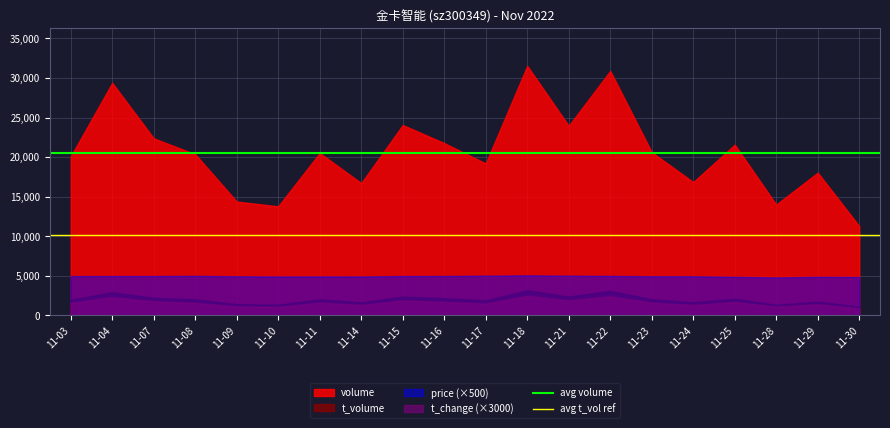

How many categories are shown in the chart?

20